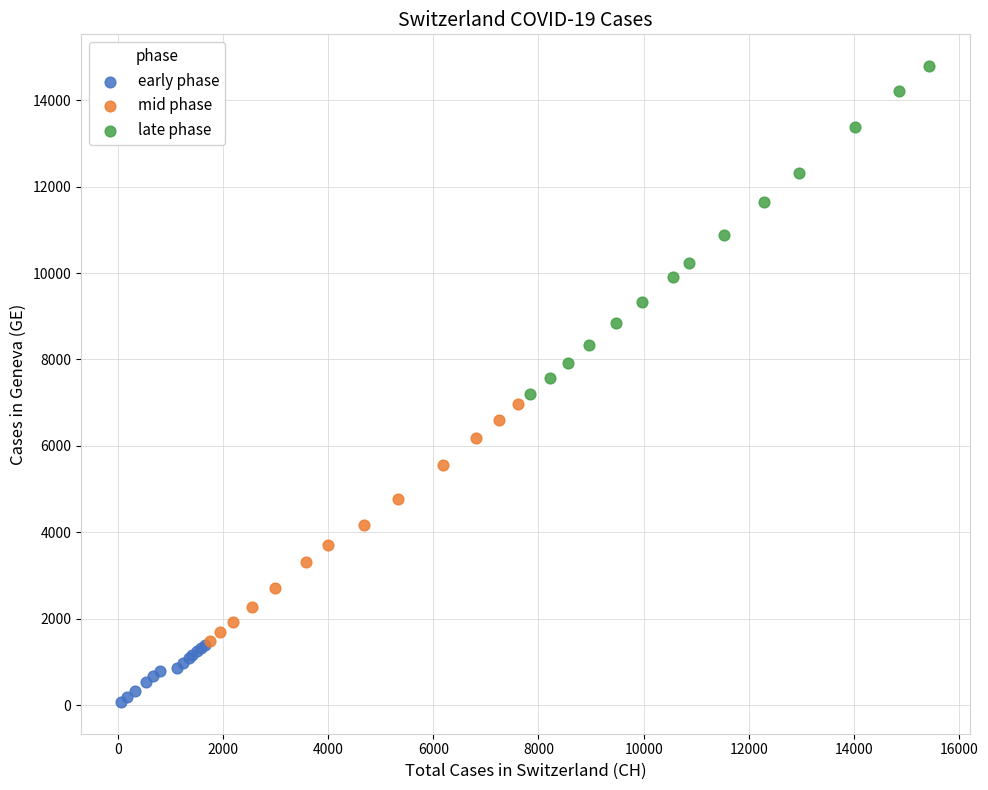

Which series has the widest spread of Y values?

late phase